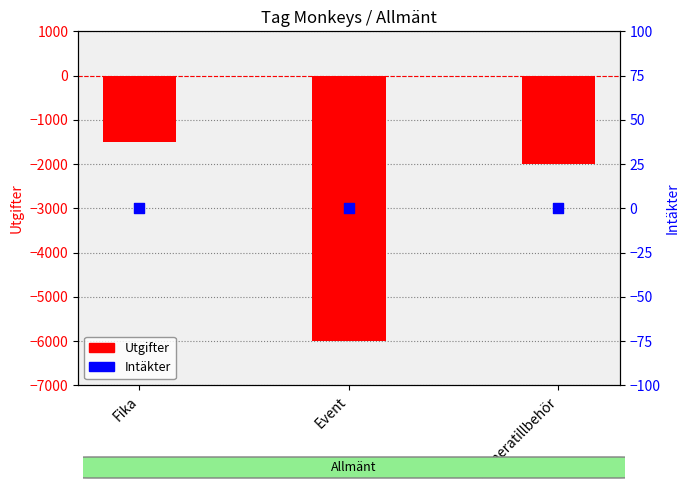

At which category is the sum across all series the highest?

Fika